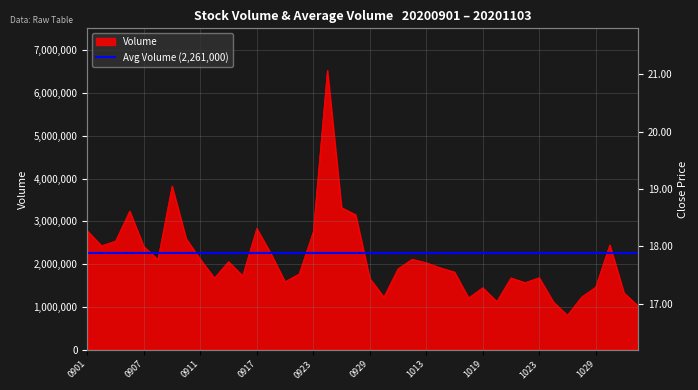

At which label does Volume first exceed 1910991?

0901